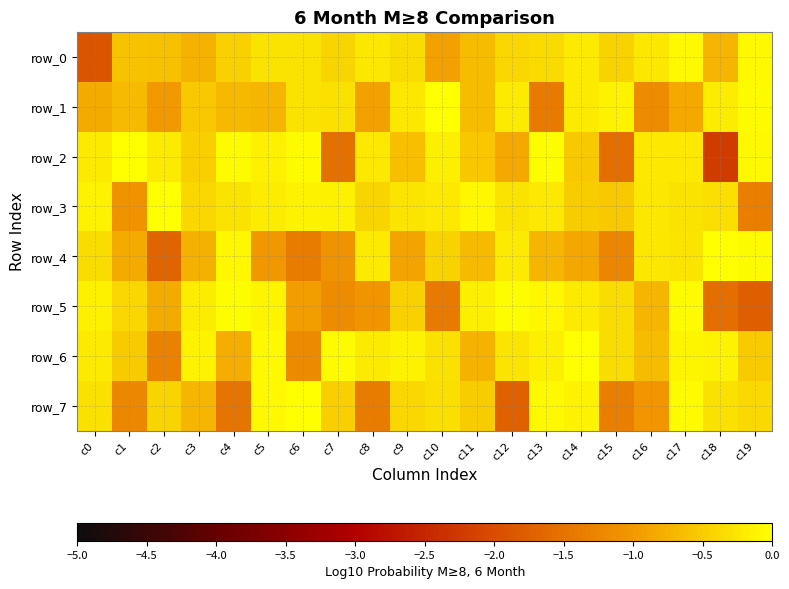

The row_1 series shows -1.2 at c16. True or false?

True